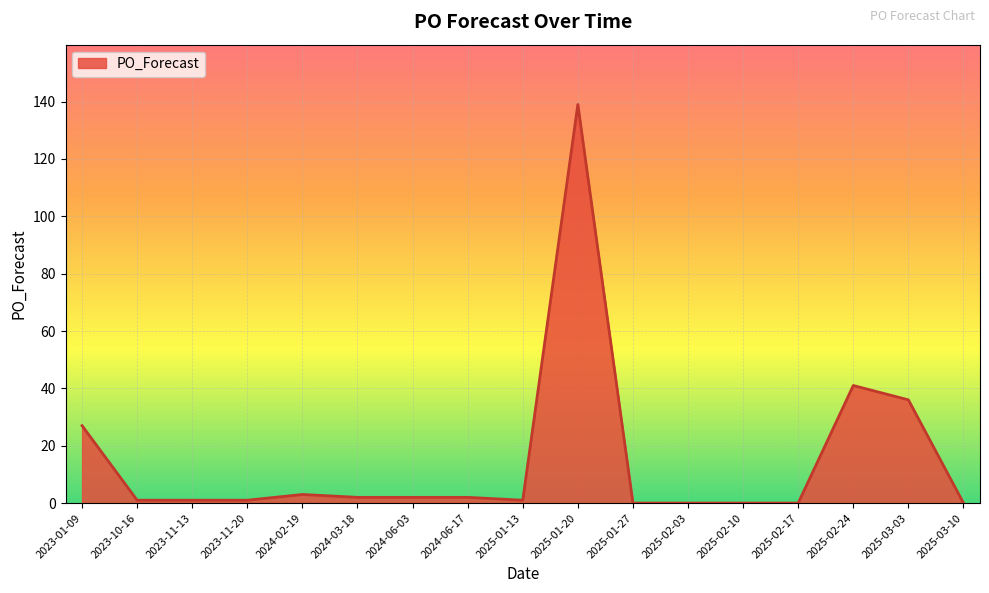

What is the maximum value shown in the chart?

139